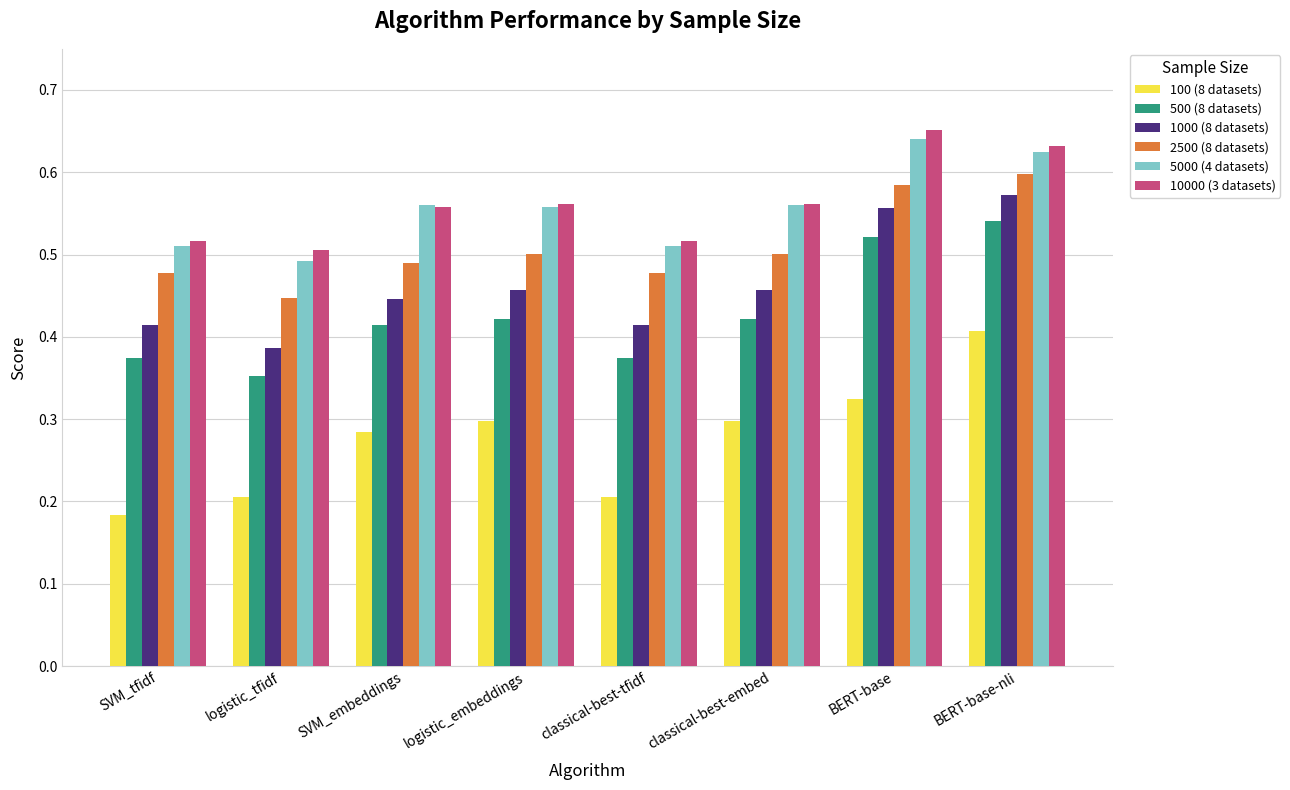

What is the label of the 6th bar from the right?

SVM_embeddings